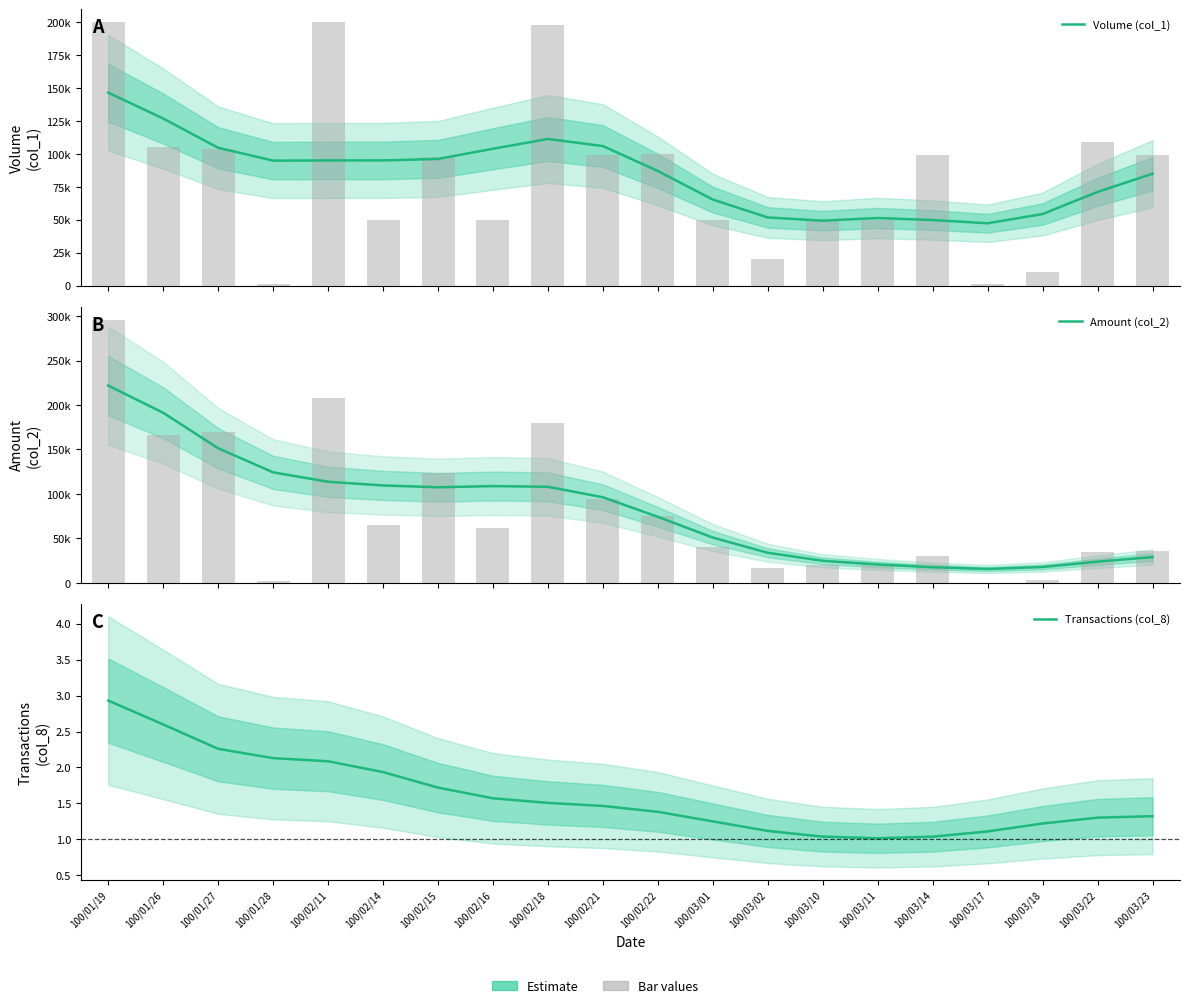

Which series has the largest total across all categories?

Volume (col_1)